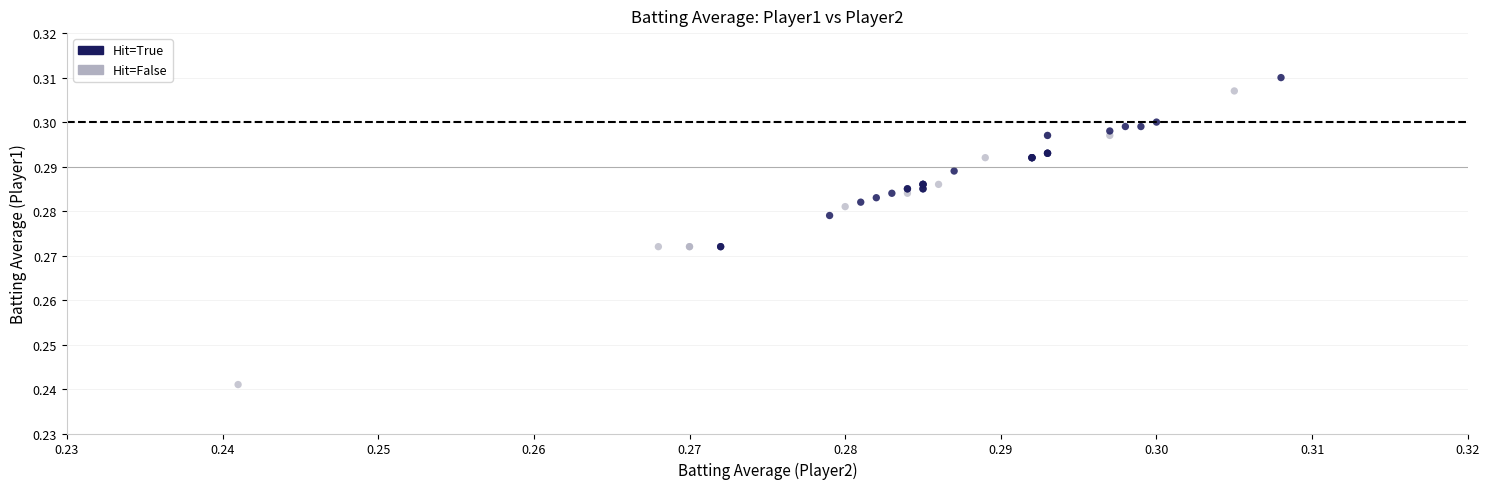

Which series contains the highest Y value?

Hit=True